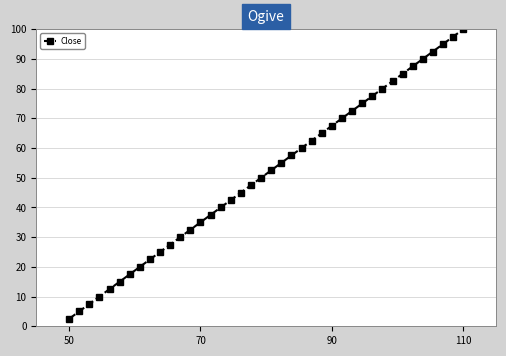

What is the value of the 37th point from the left?

92.5